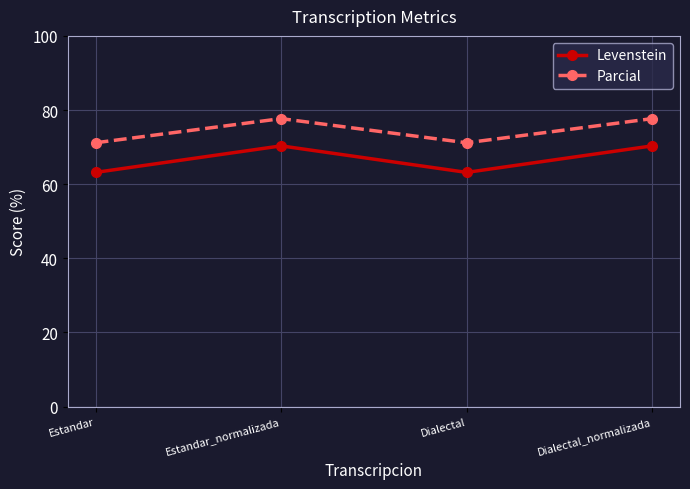

True or false: Parcial and Levenstein cross at least once.

False